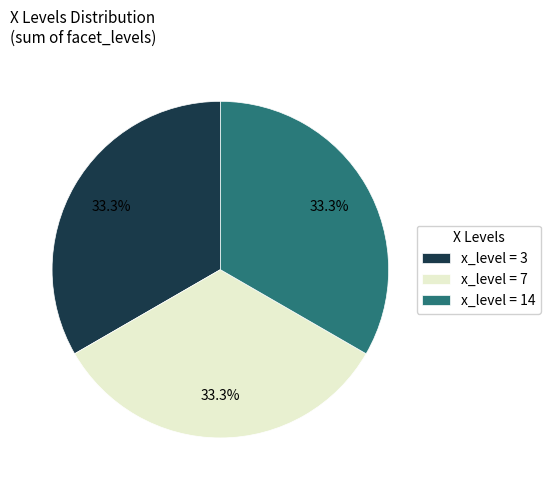

Does x_level = 3 account for over 50% of the chart?

No